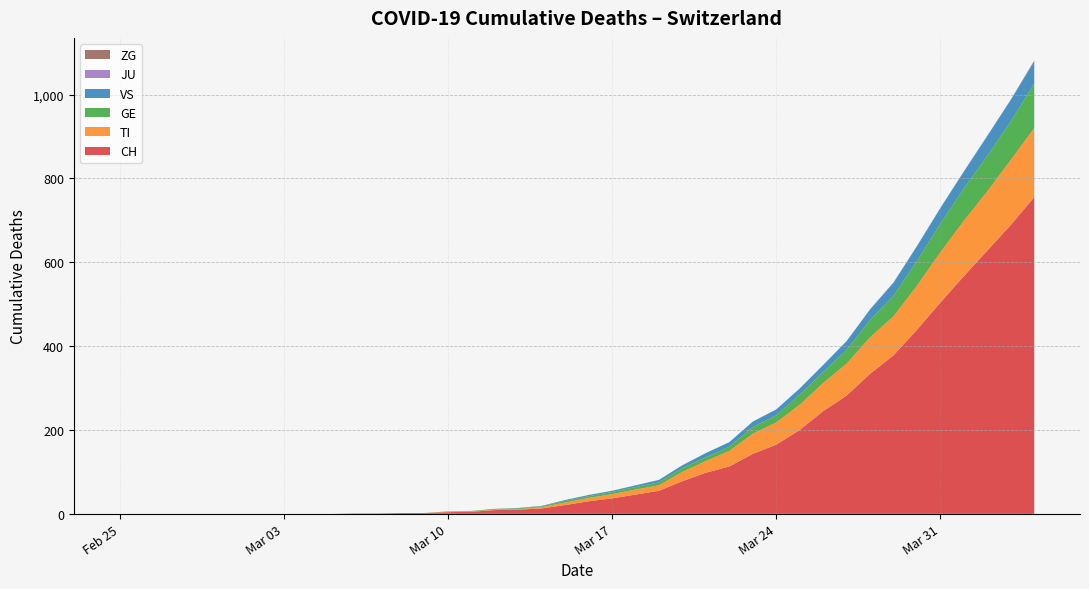

What is the maximum value for CH?

755